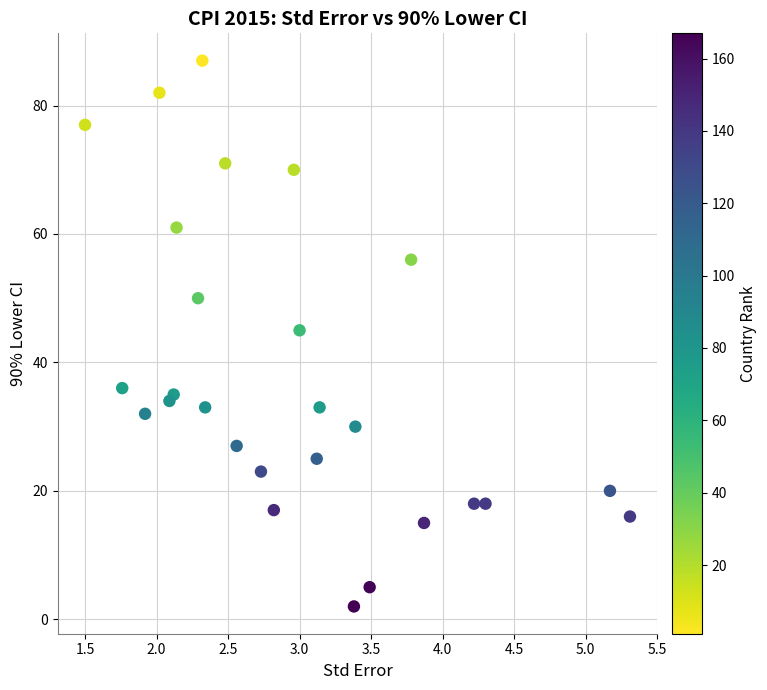

What Y value in the scatter plot is closest to 44?

45